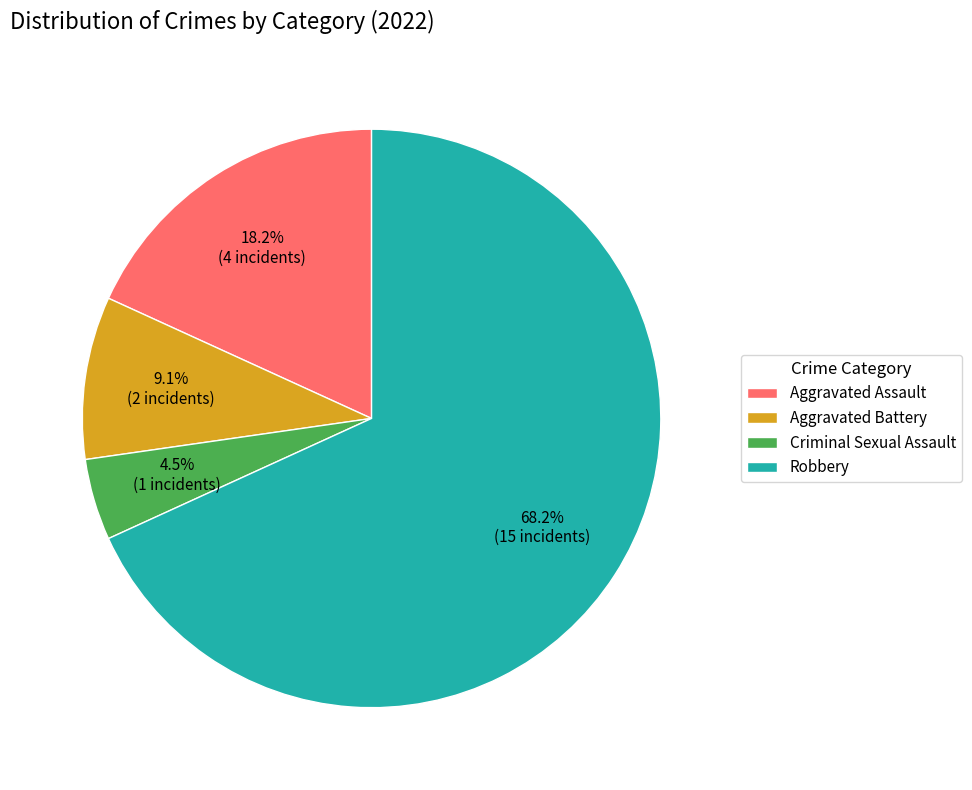

Which has a higher value, Aggravated Battery or Criminal Sexual Assault?

Aggravated Battery